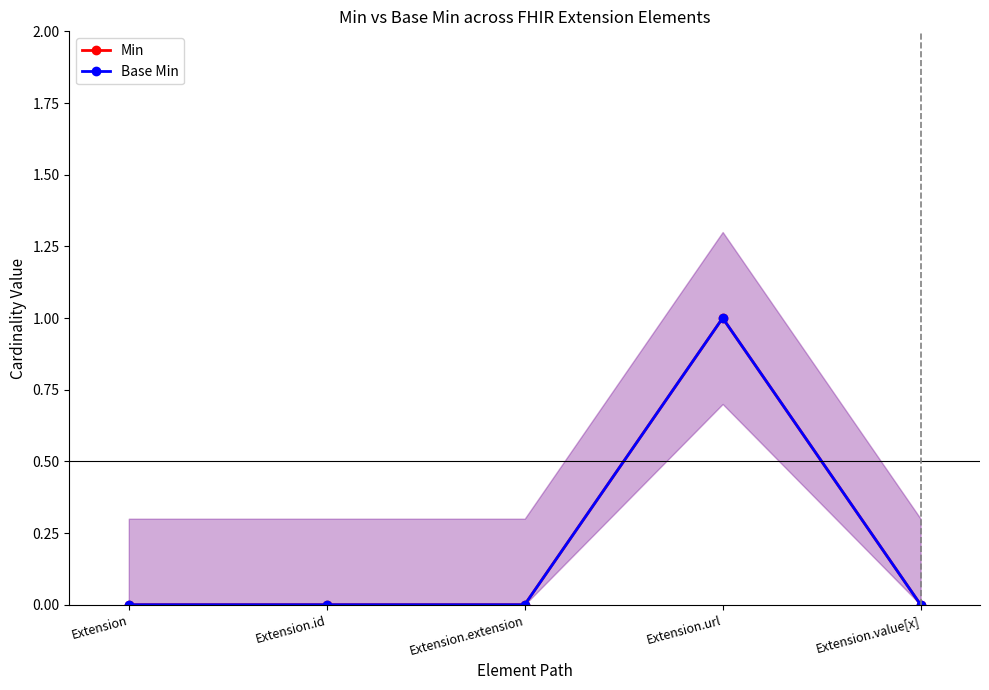

At which label does Min reach its minimum?

Extension